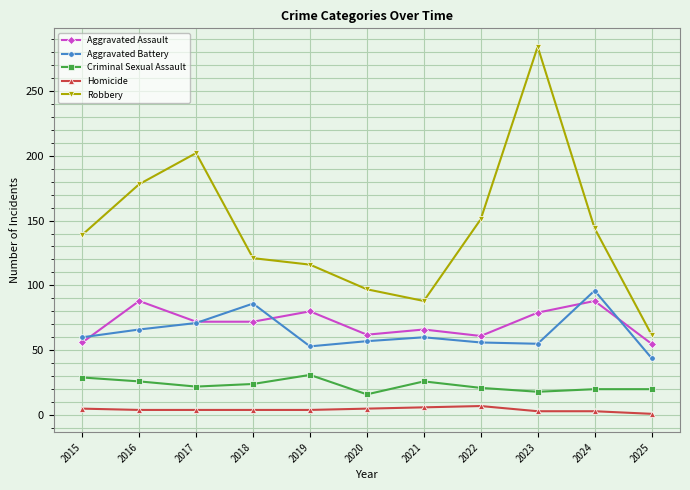

What is the difference between the maximum and second lowest values in the Criminal Sexual Assault series?

13